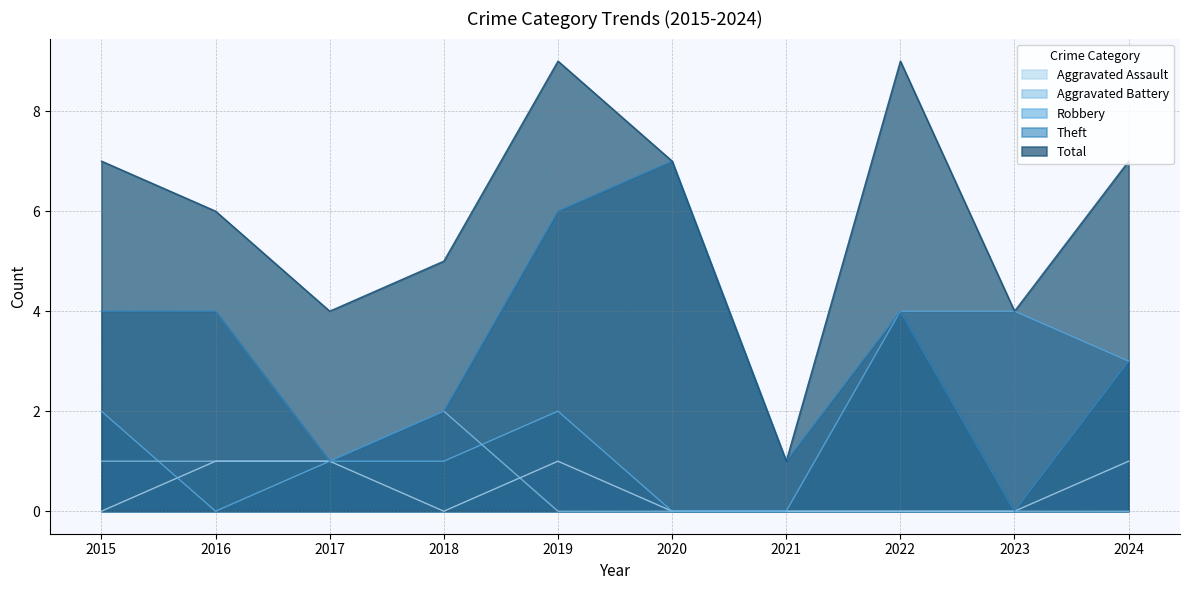

Which series has the widest spread of values?

Total